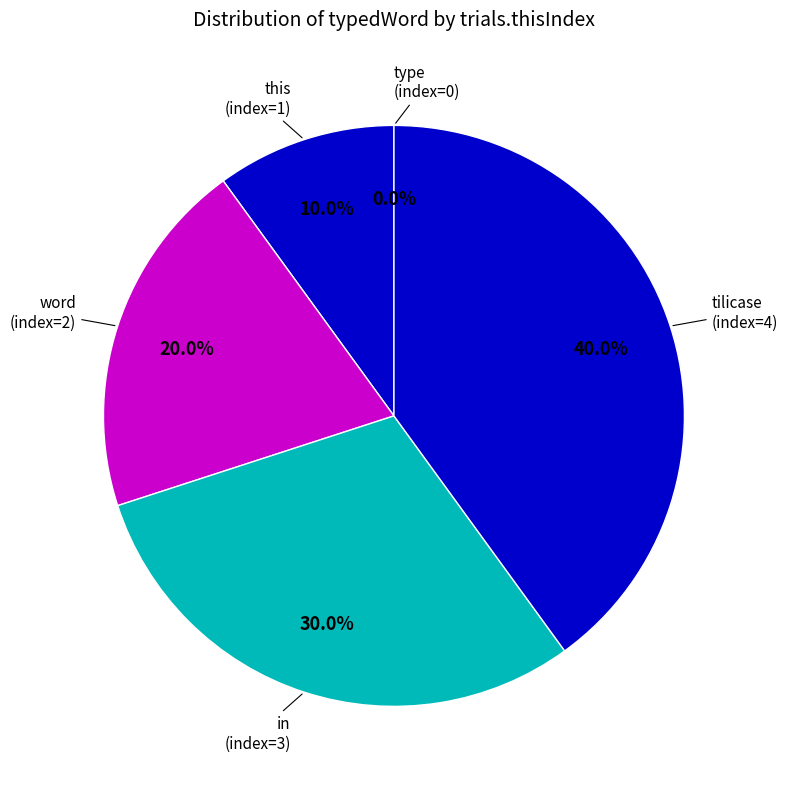

Which category has the smallest portion of the pie?

type